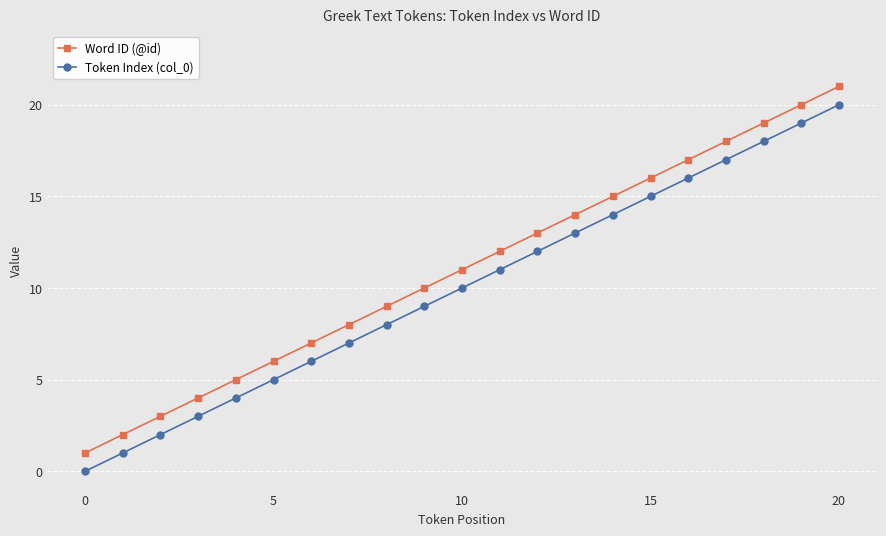

How many distinct data groups are displayed?

2